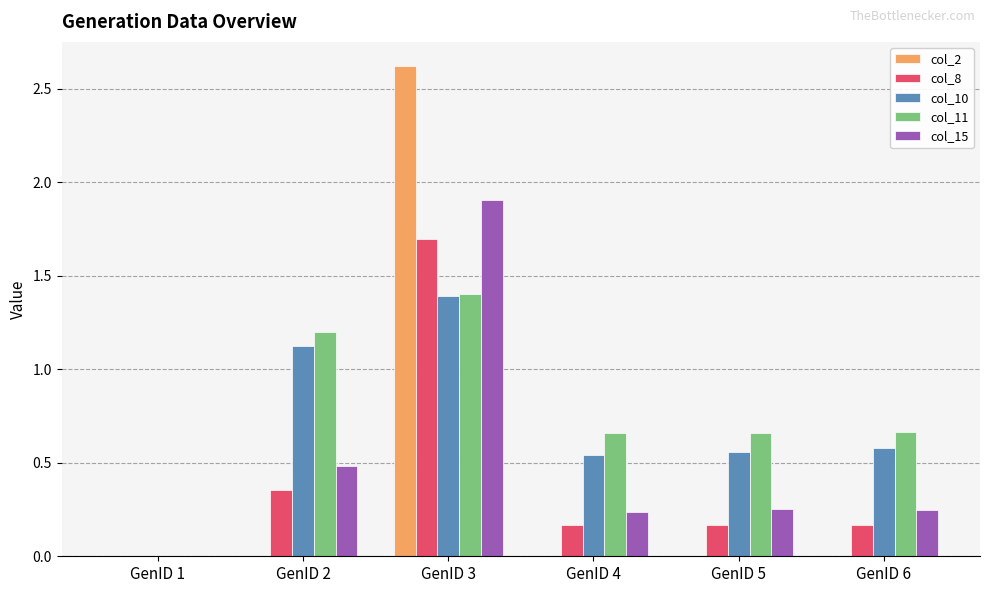

How many data points in col_8 are above 0?

5